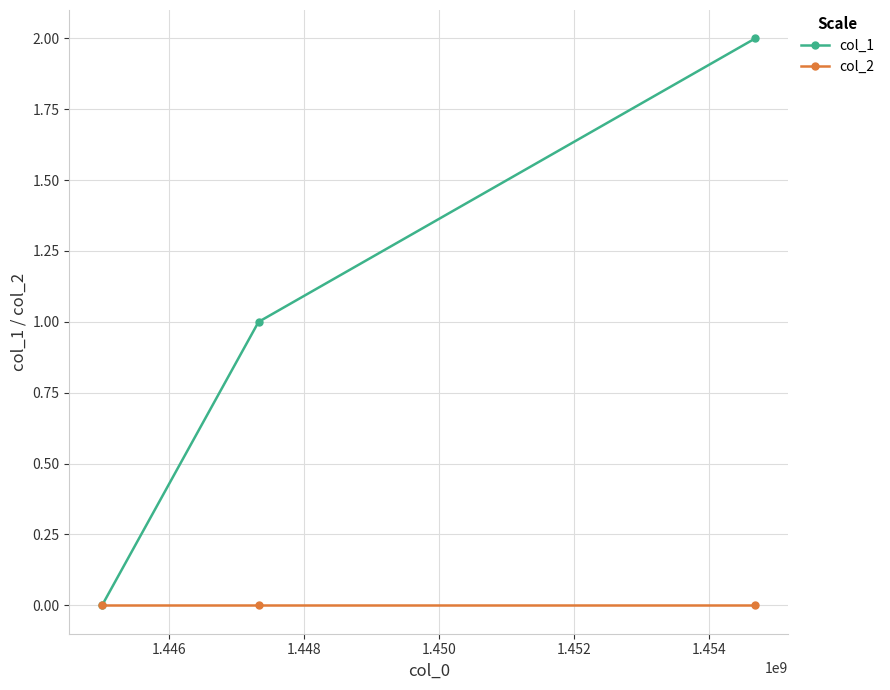

How many categories are shown in the chart?

3